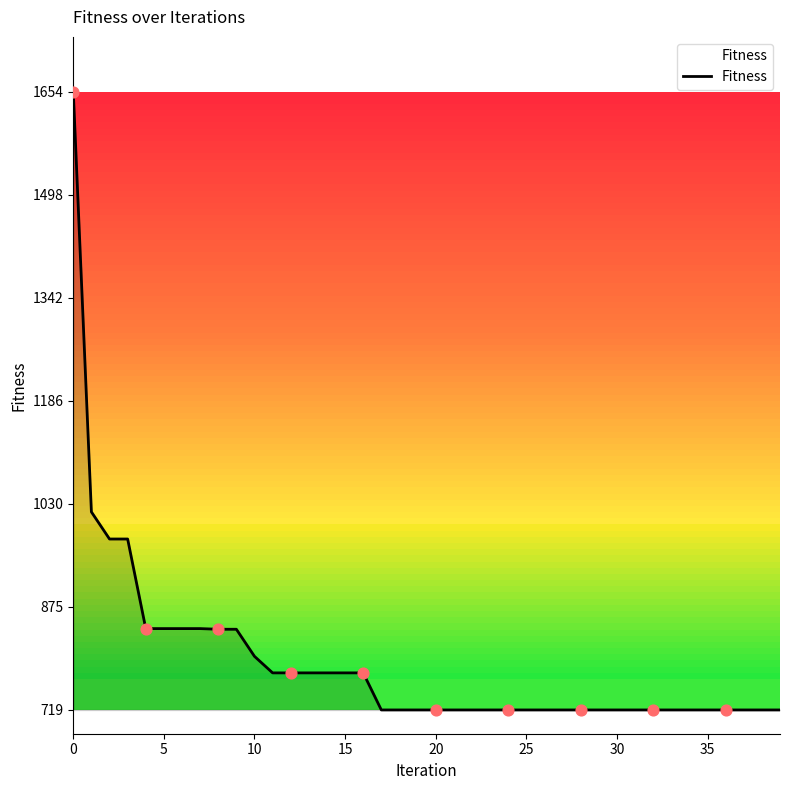

What is the difference between the maximum and minimum values?

935.0